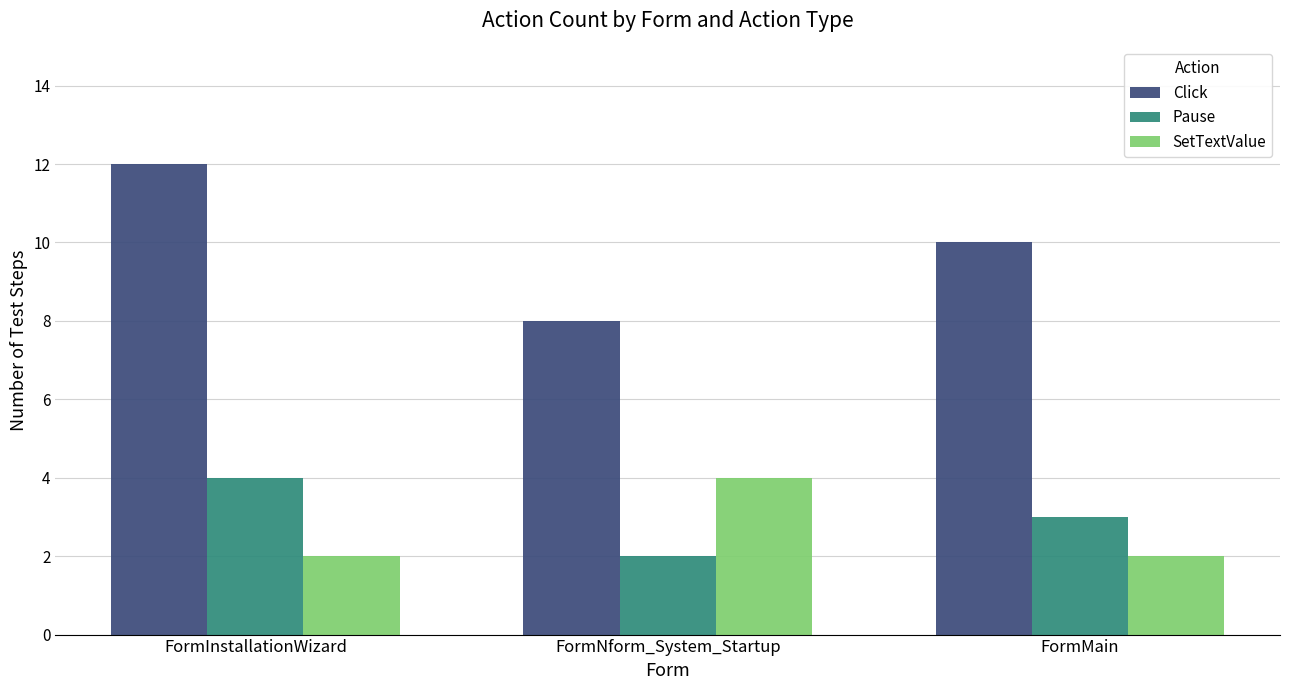

What position from the right is FormInstallationWizard?

3